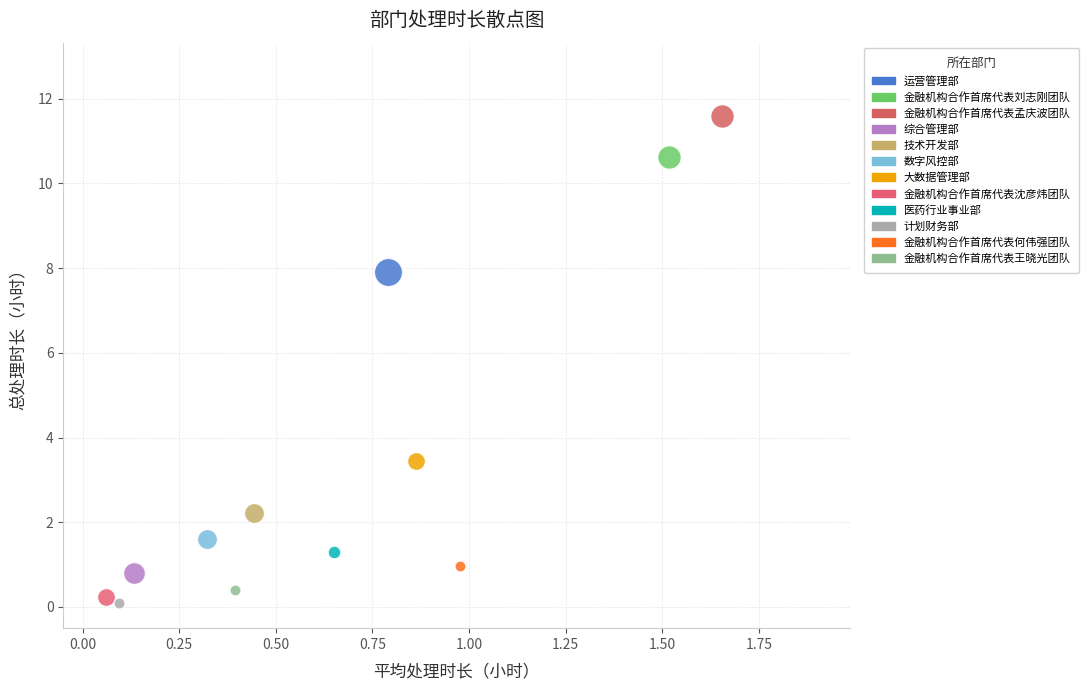

What are all the series names shown in the legend?

运营管理部, 金融机构合作首席代表刘志刚团队, 金融机构合作首席代表孟庆波团队, 综合管理部, 技术开发部, 数字风控部, 大数据管理部, 金融机构合作首席代表沈彦炜团队, 医药行业事业部, 计划财务部, 金融机构合作首席代表何伟强团队, 金融机构合作首席代表王晓光团队